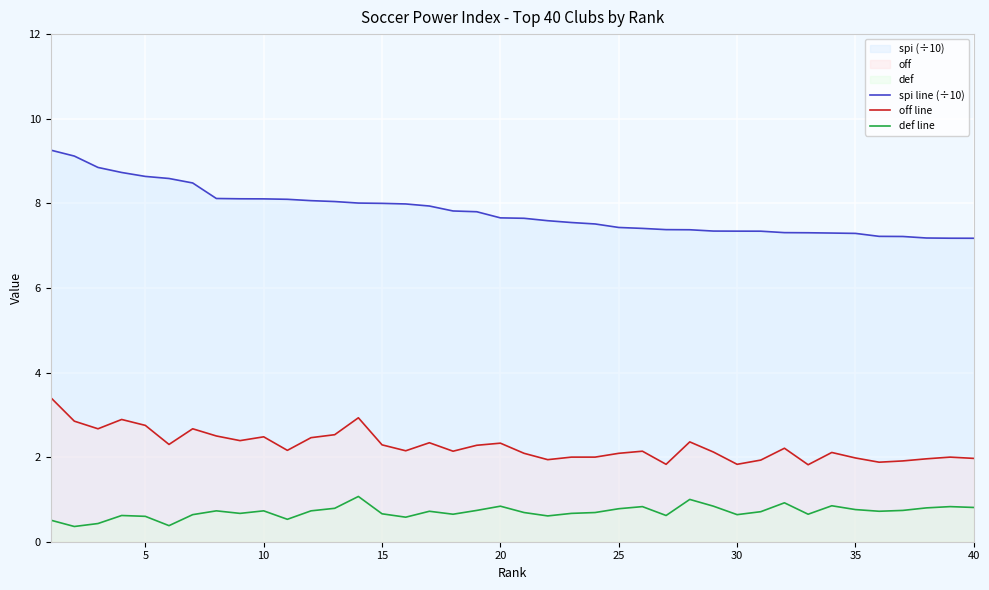

Is the value of spi line (÷10) at 20 greater than the value of def line at 15?

Yes